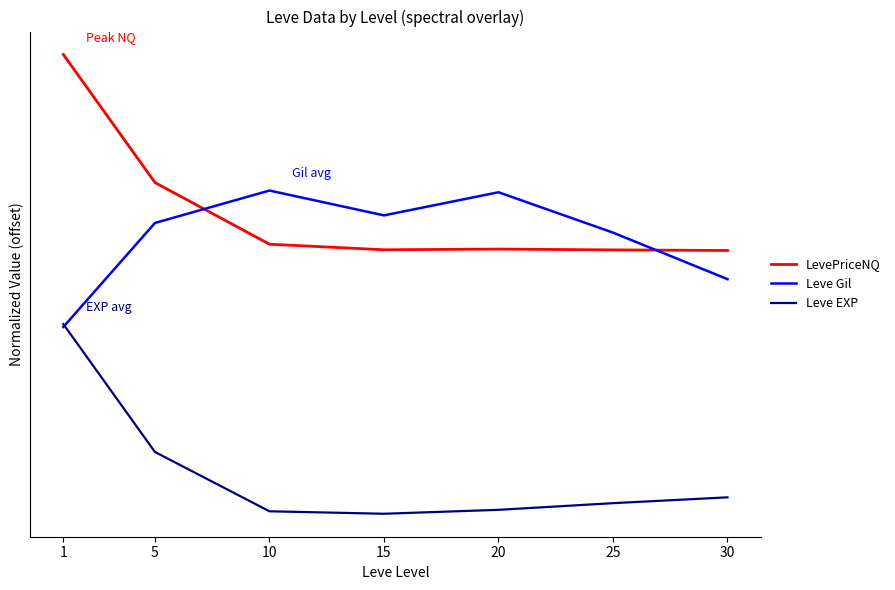

Which series changed the most between 10 and 20?

LevePriceNQ